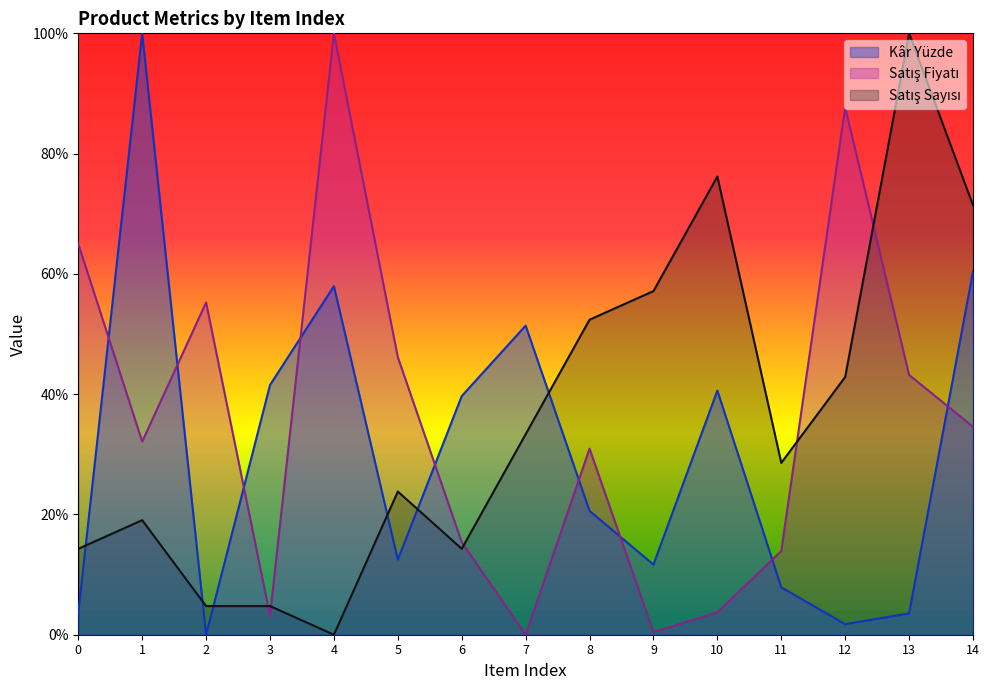

What are all the series names shown in the legend?

Kâr Yüzde, Satış Fiyatı, Satış Sayısı